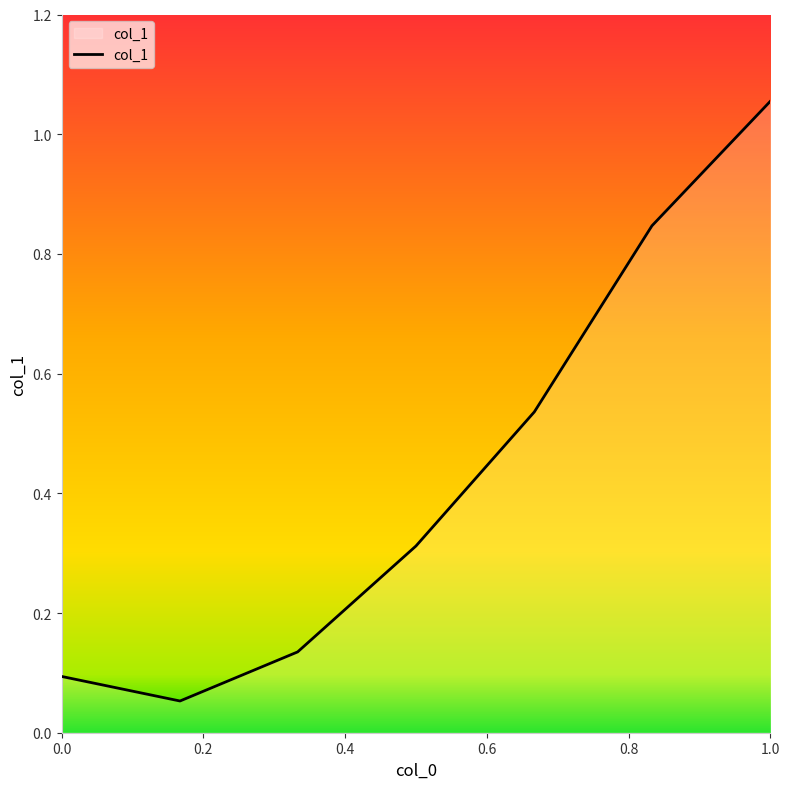

What is the sum of all values?

3.0